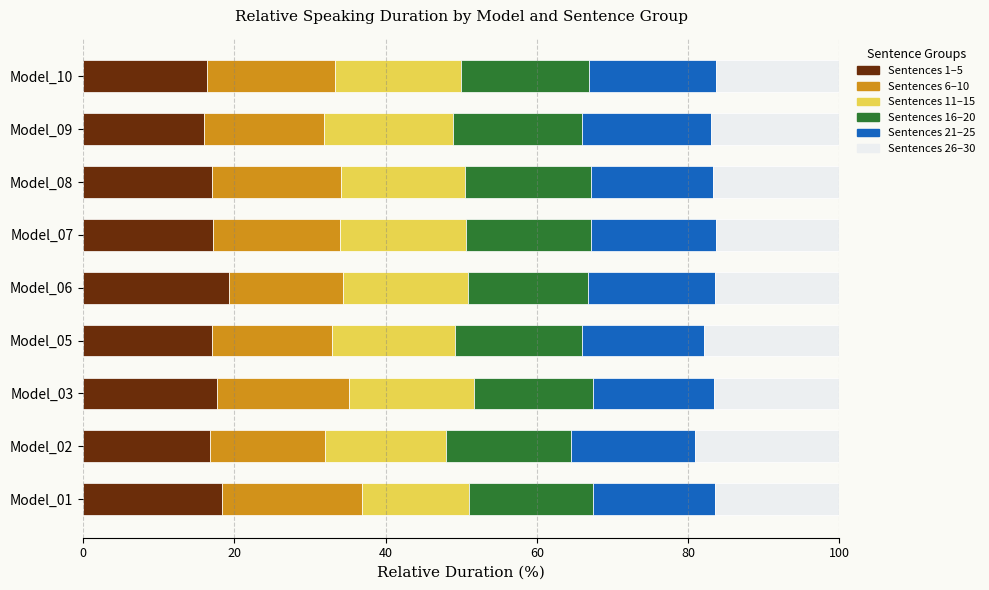

The value of Sentences 1–5 at Model_01 is 18.4. True or false?

True